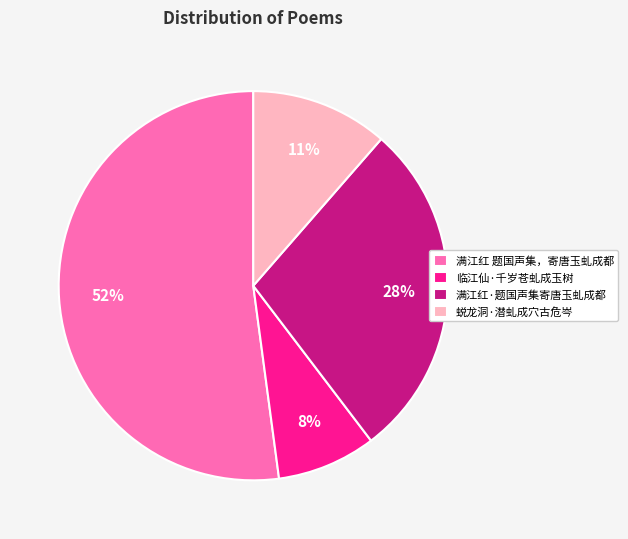

What is the largest slice in the pie chart?

满江红 题国声集，寄唐玉虬成都